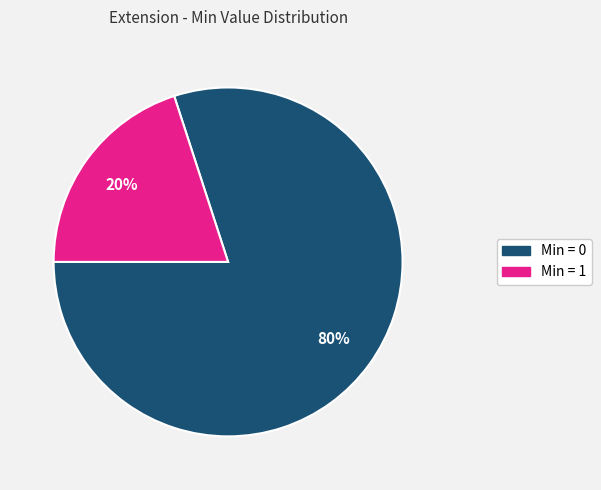

To the nearest percent, what is the average slice percentage?

50%